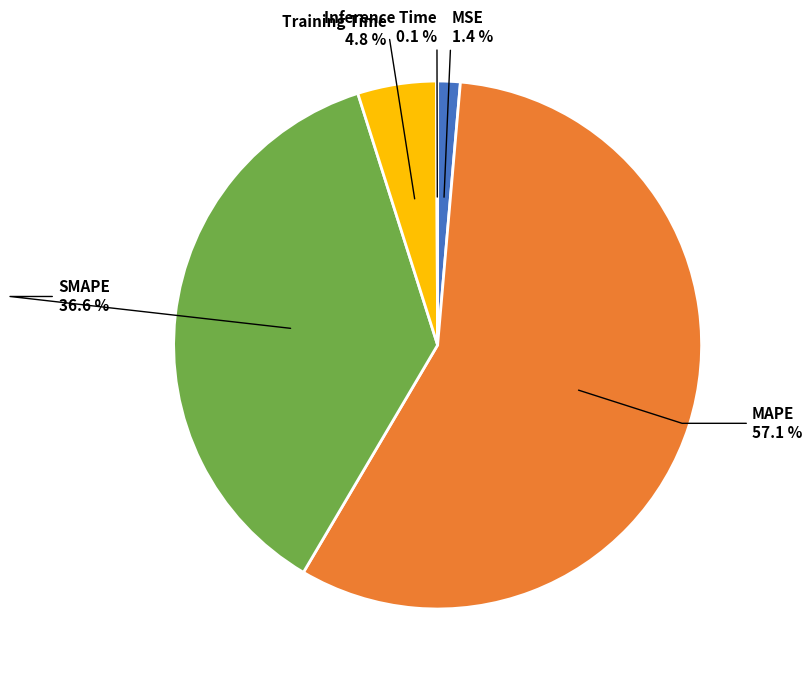

Does any single category account for the majority?

Yes